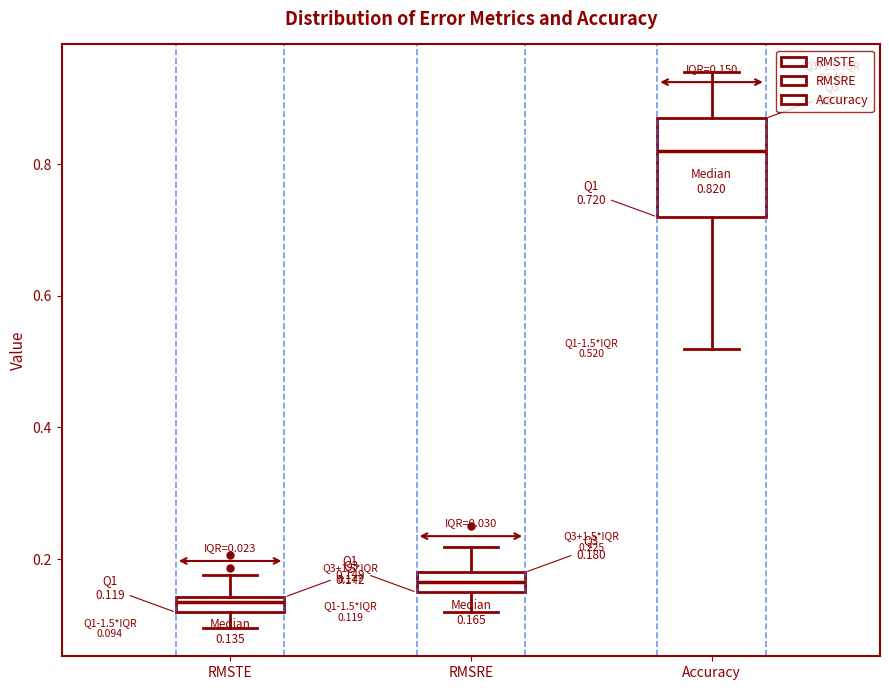

Which box's median line is the highest?

Accuracy